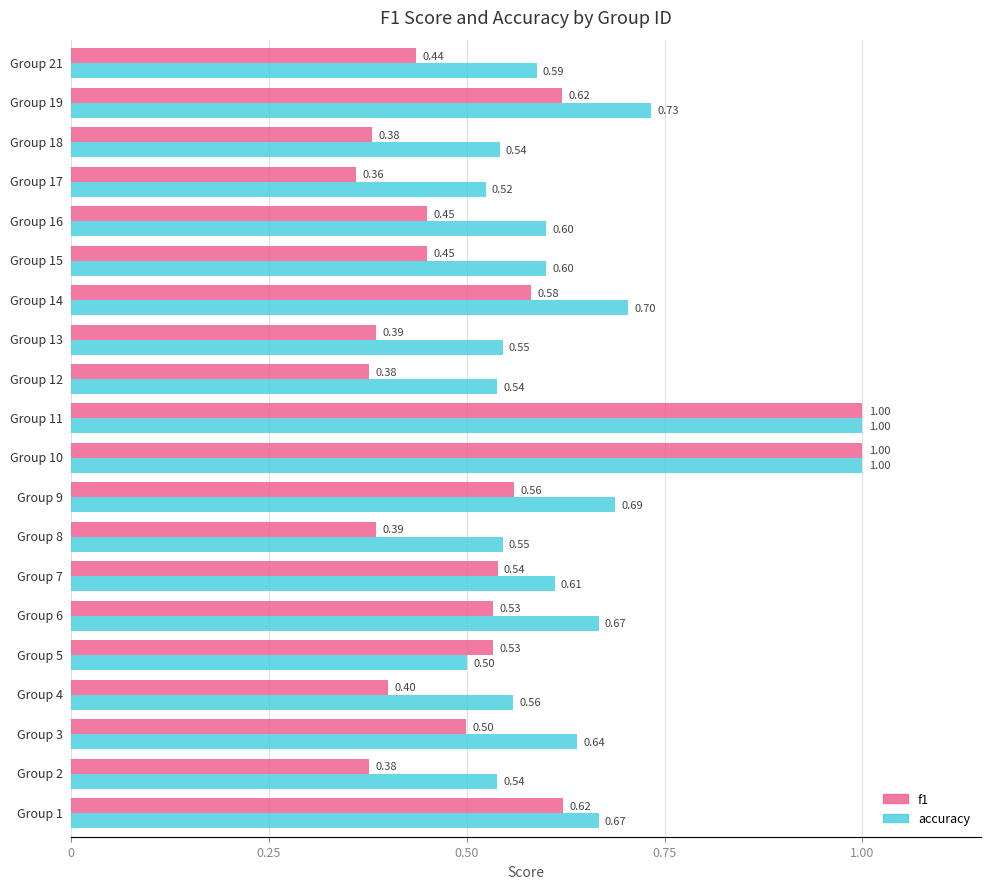

List the series in order of their overall mean, highest first.

accuracy, f1